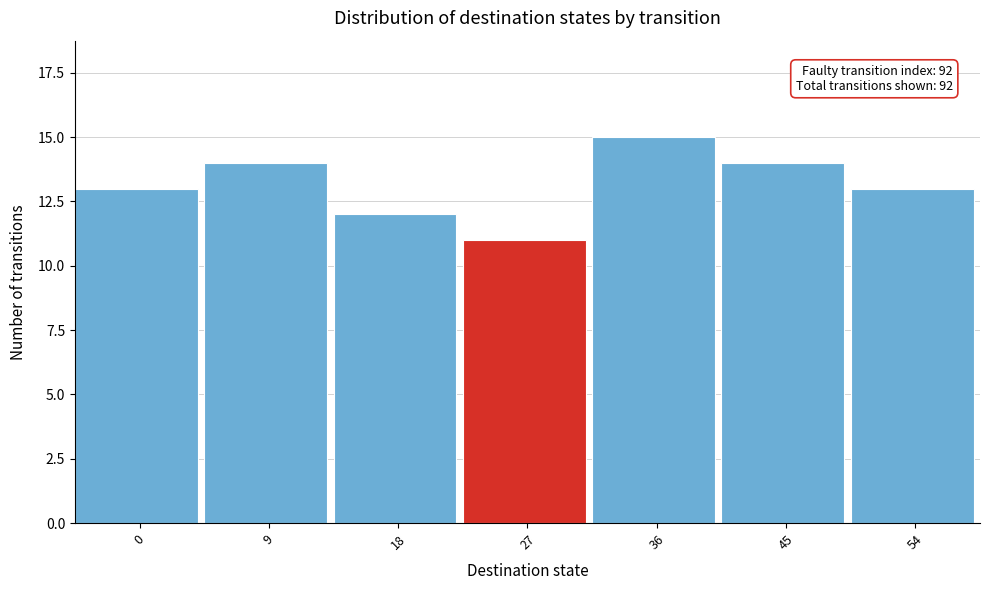

Reading left to right, what are all the values shown in this chart?

0=13	9=14	18=12	27=11	36=15	45=14	54=13